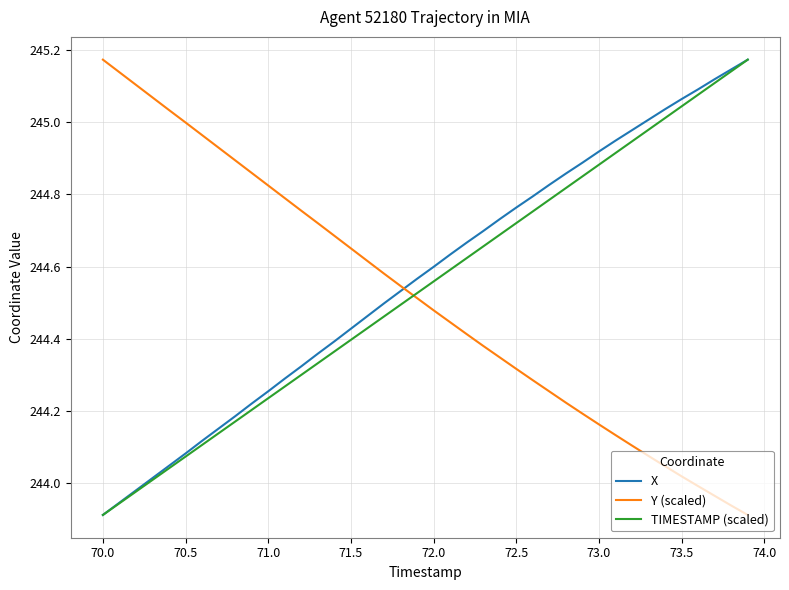

Which series has the largest total across all categories?

X